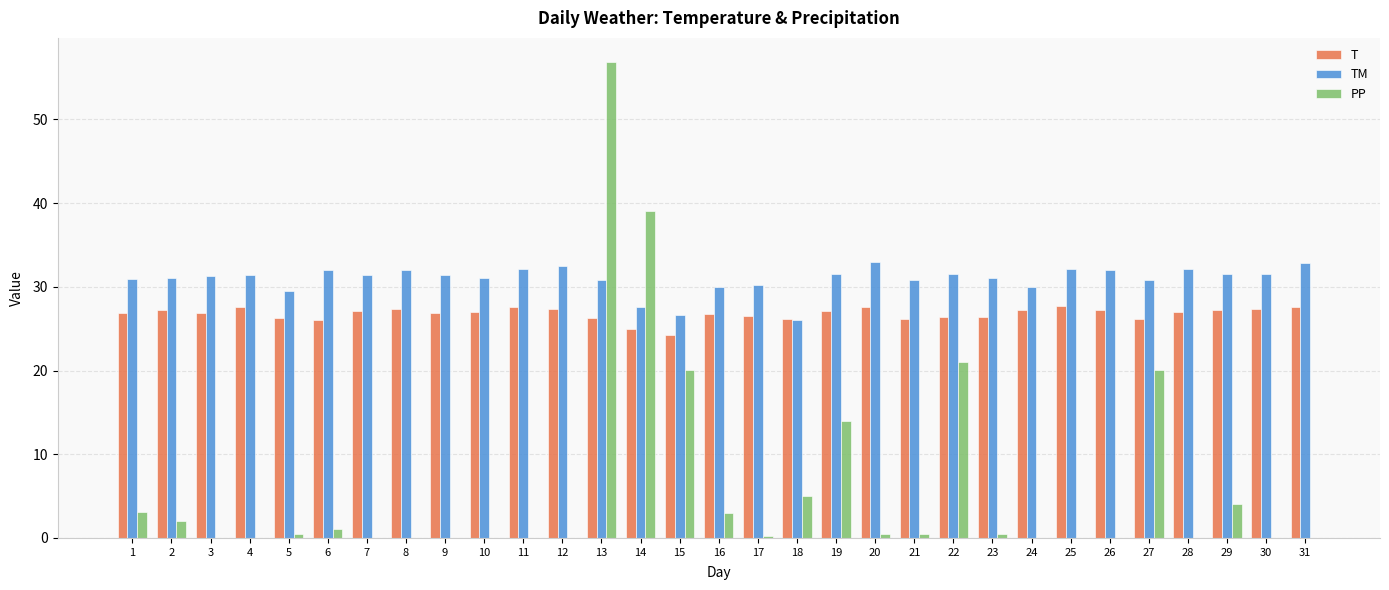

Is it true that TM equals 7.3 at 17?

False